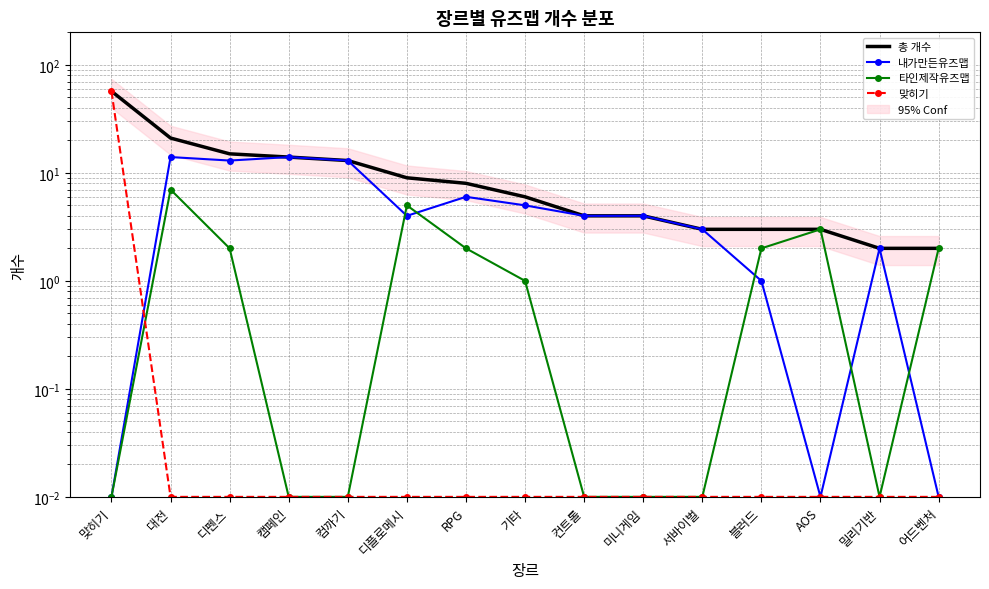

True or false: 내가만든유즈맵 and 총 개수 cross at least once.

False